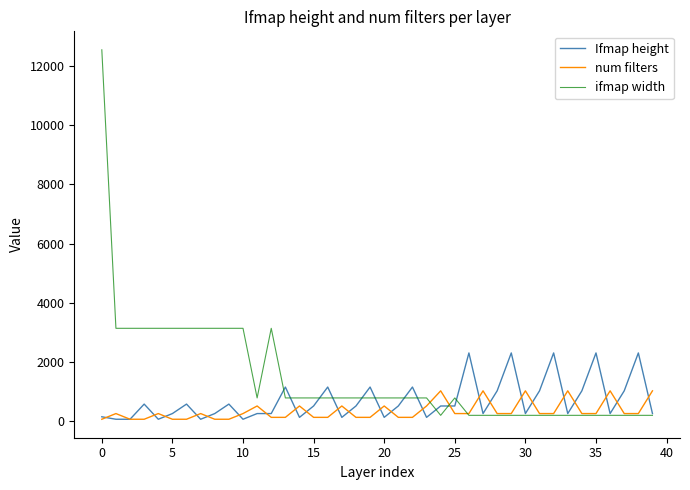

Which series has the largest range (max minus min)?

ifmap width